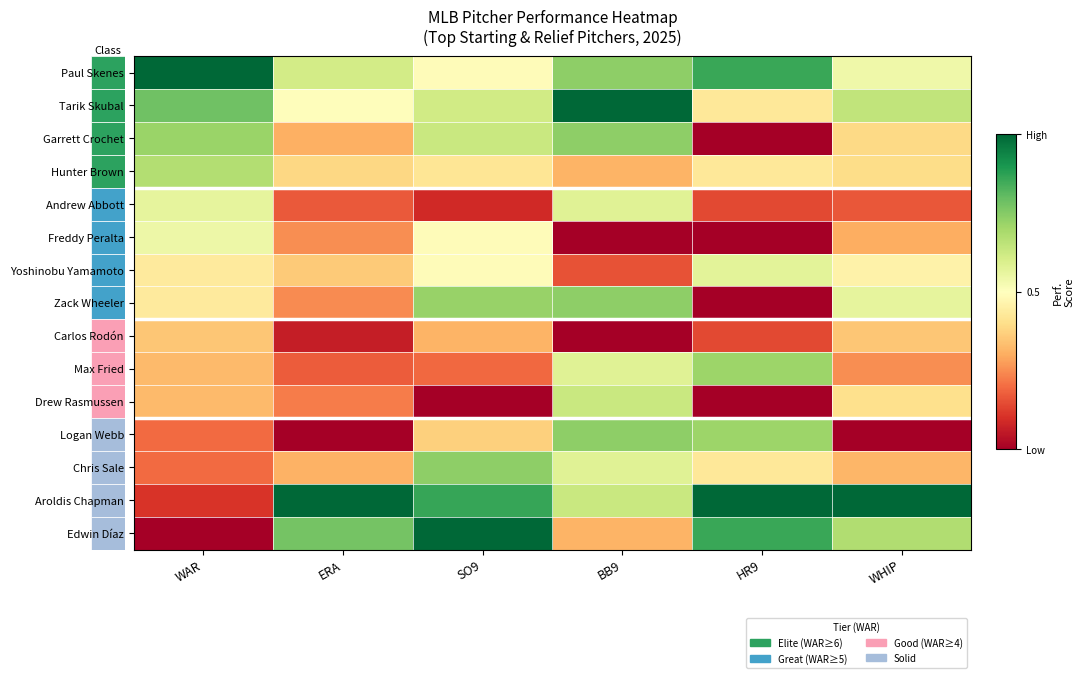

At how many categories does at least one series exceed 0?

6